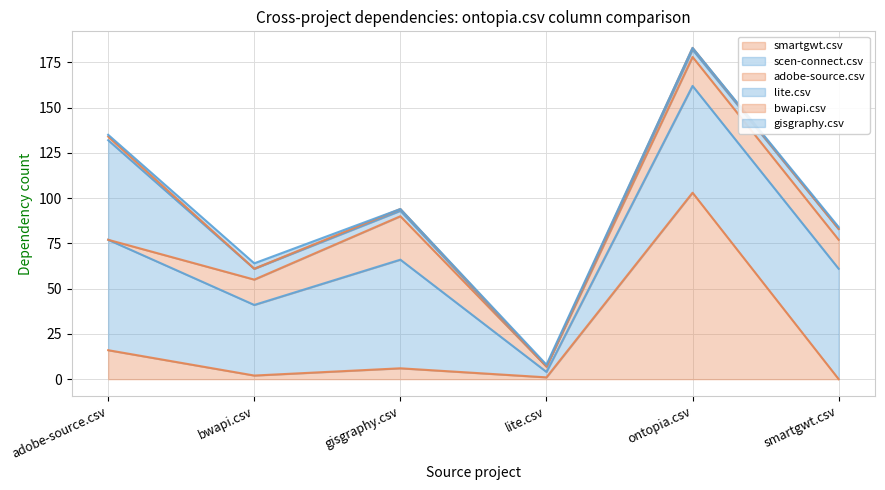

How many data points in lite.csv are above 6?

1